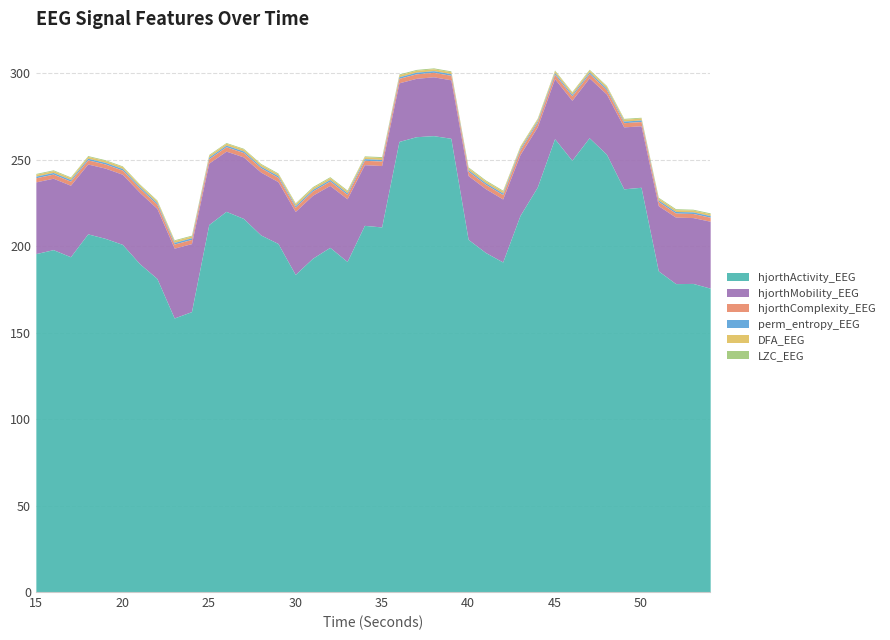

What are all the series names shown in the legend?

hjorthActivity_EEG, hjorthMobility_EEG, hjorthComplexity_EEG, perm_entropy_EEG, DFA_EEG, LZC_EEG